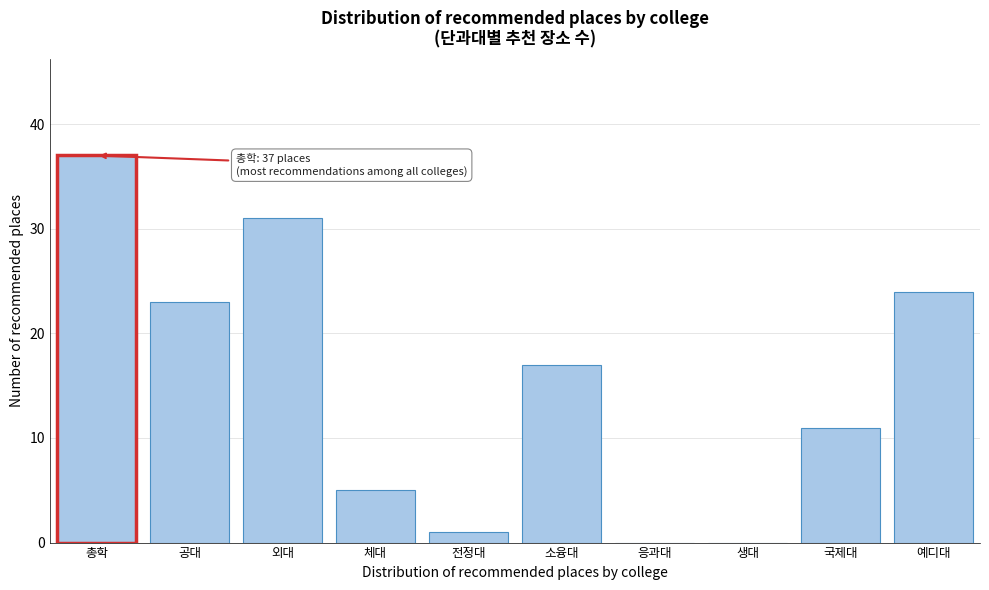

Reading left to right, extract all data points from this chart.

총학=37	공대=23	외대=31	체대=5	전정대=1	소융대=17	응과대=0	생대=0	국제대=11	예디대=24